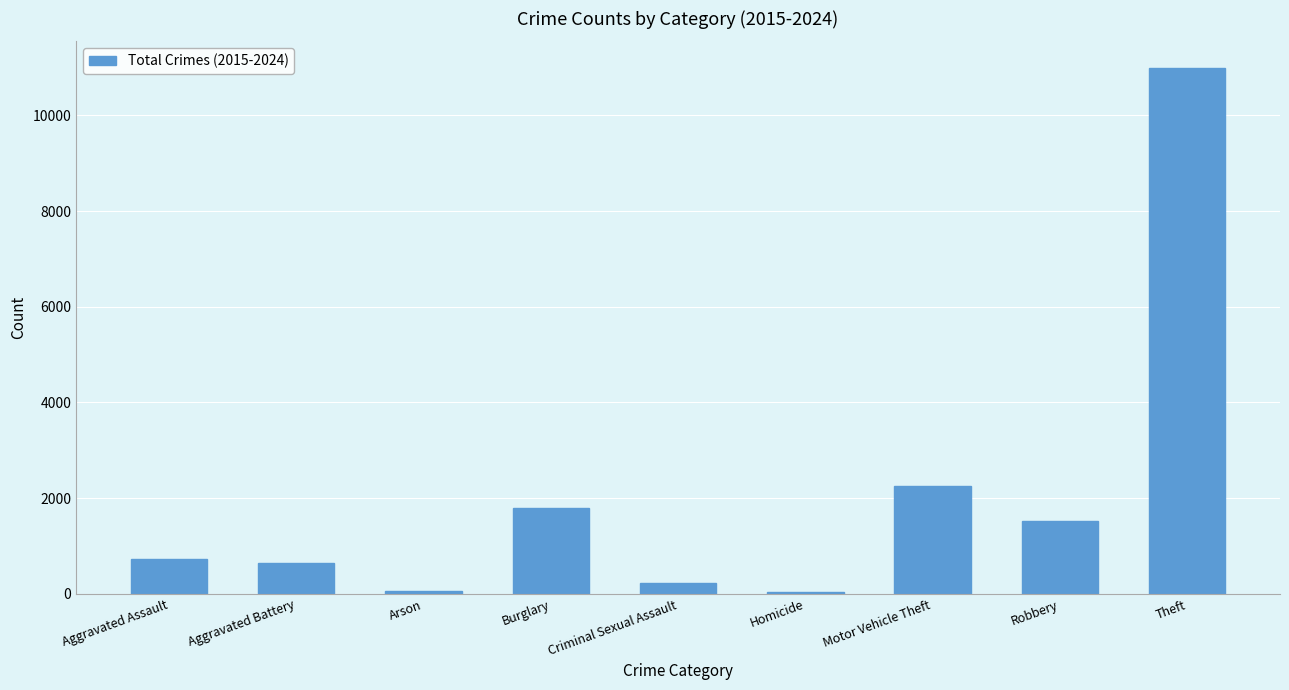

True or false: the data shows 2252 at Motor Vehicle Theft.

True